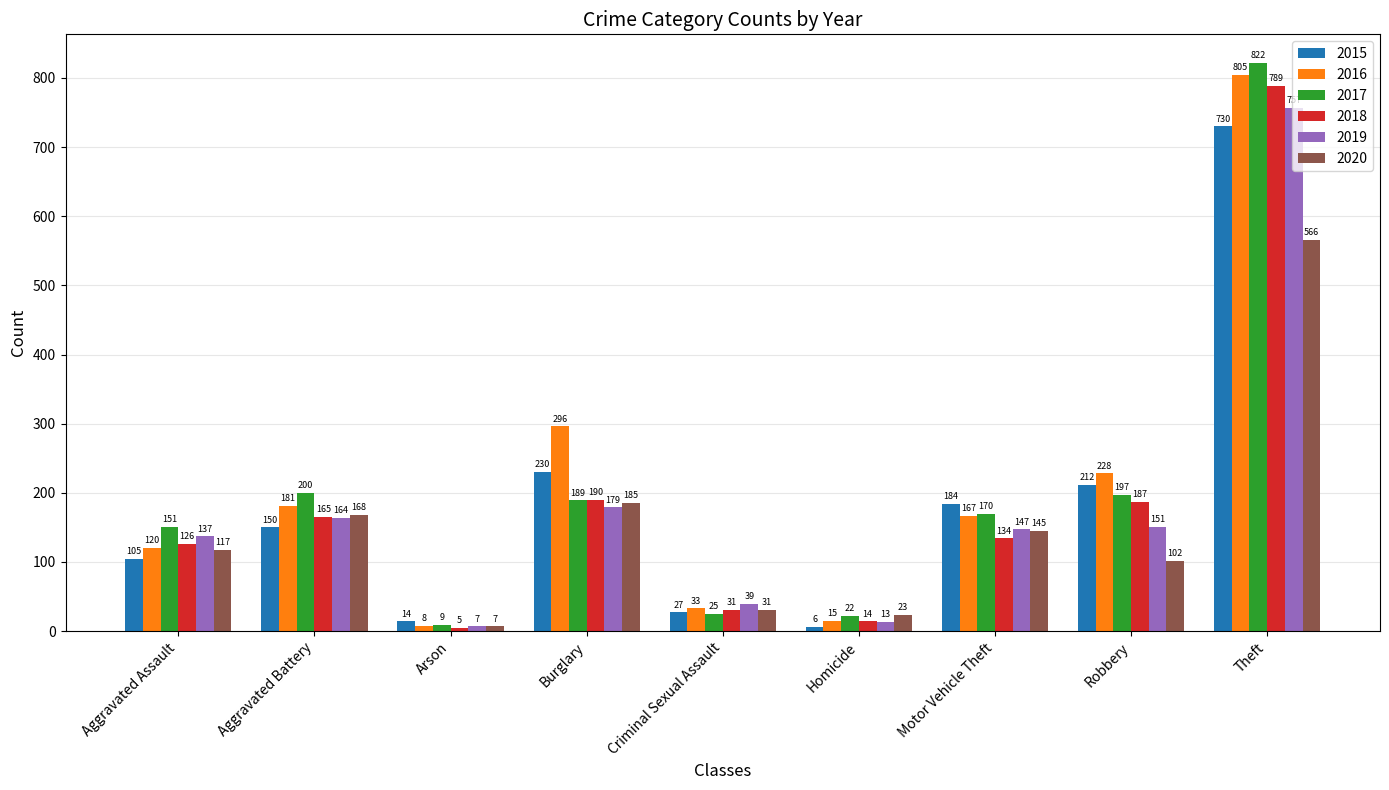

Which category has the highest value in the 2016 series?

Theft